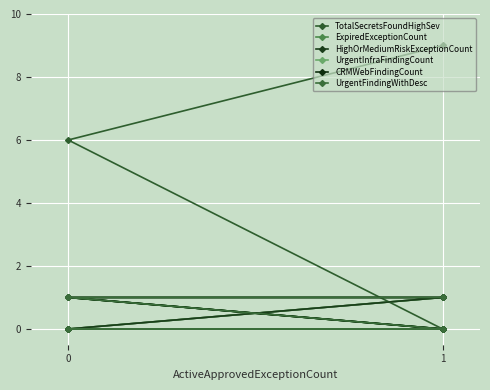

What is the maximum value shown in the chart?

9